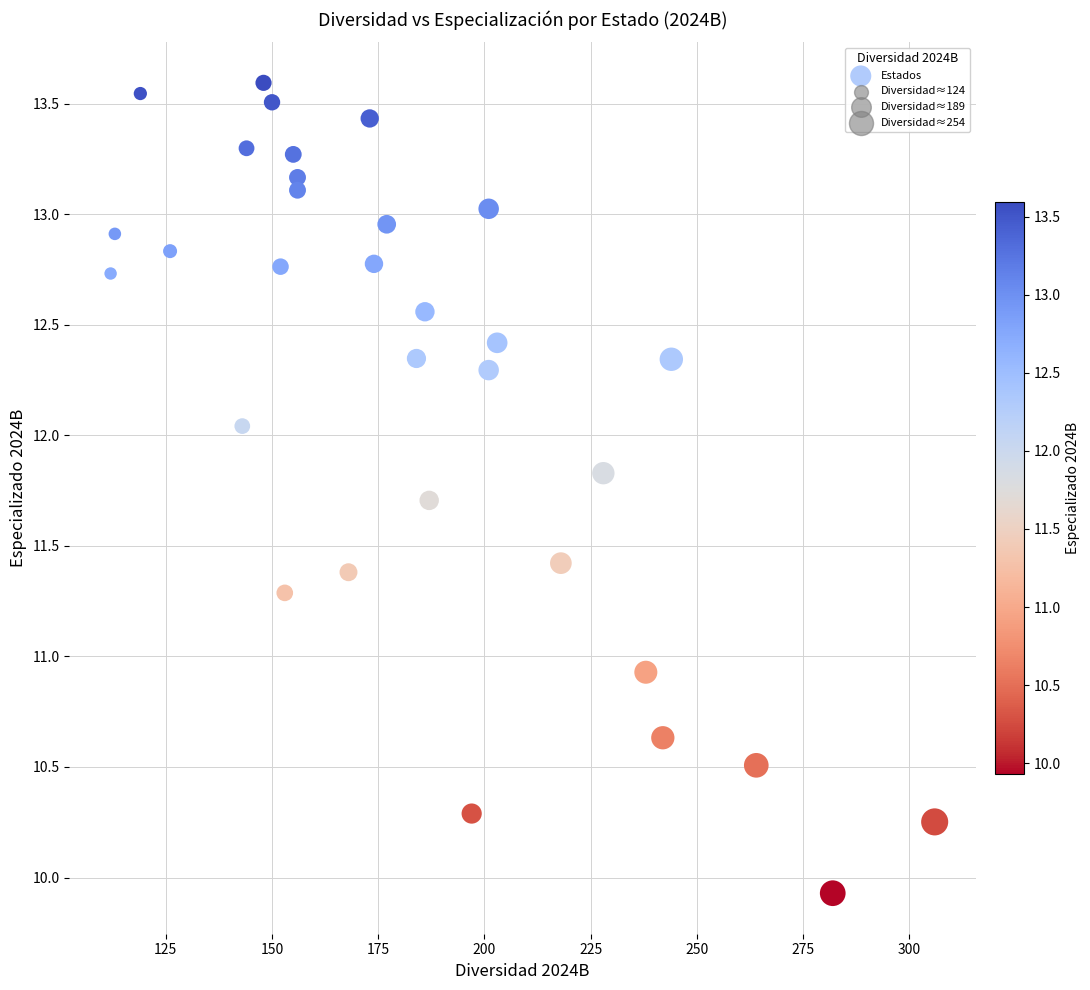

What Y value in the scatter plot is closest to 11?

10.9